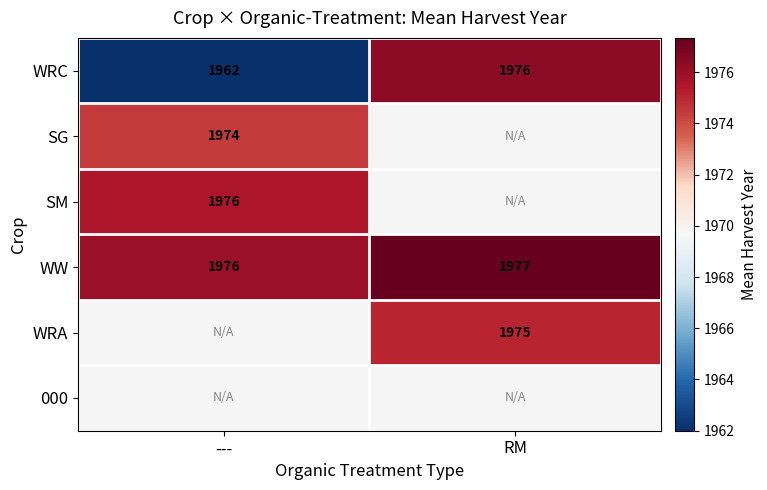

At which label is WRC closest to 1969?

---